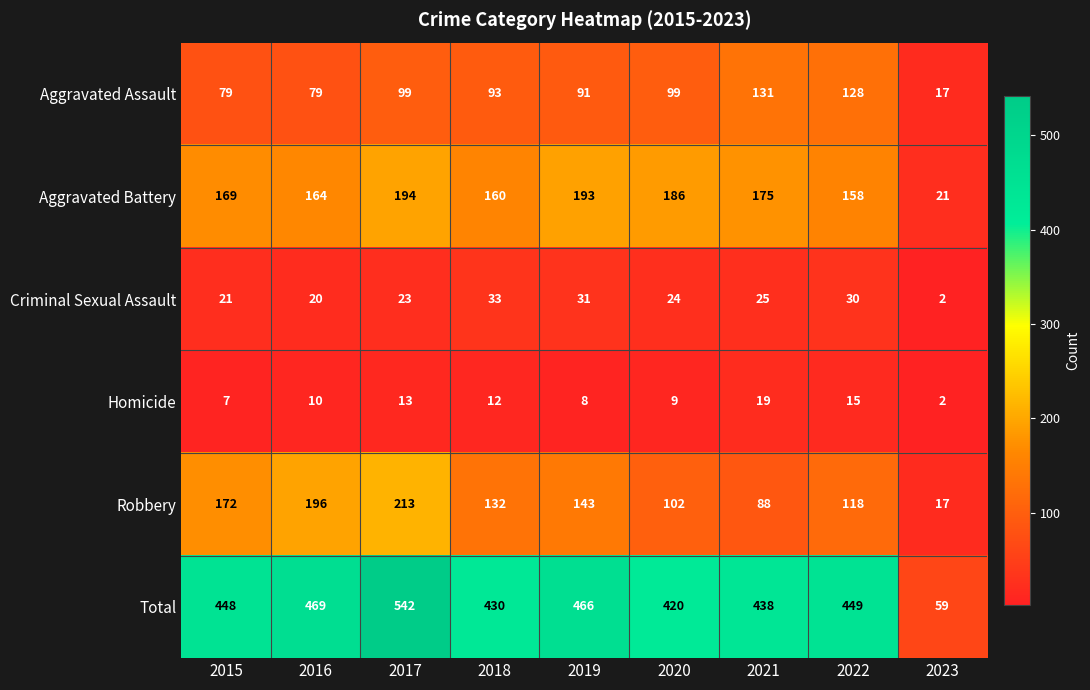

Which series changed the most between 2015 and 2017?

Total